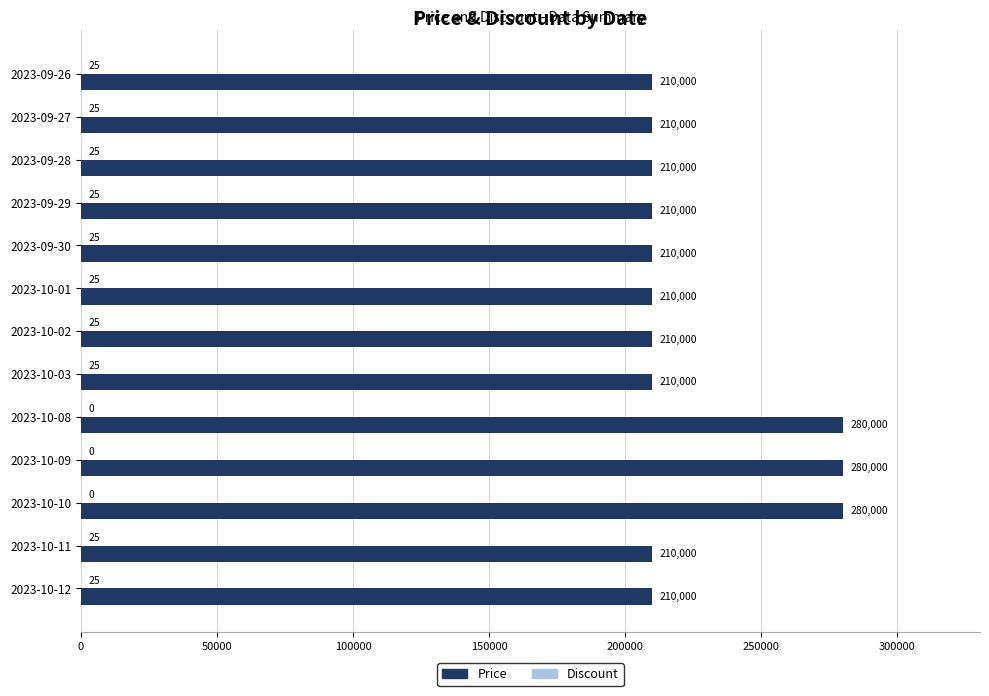

Which series changed the most between 2023-09-26 and 2023-10-08?

Price